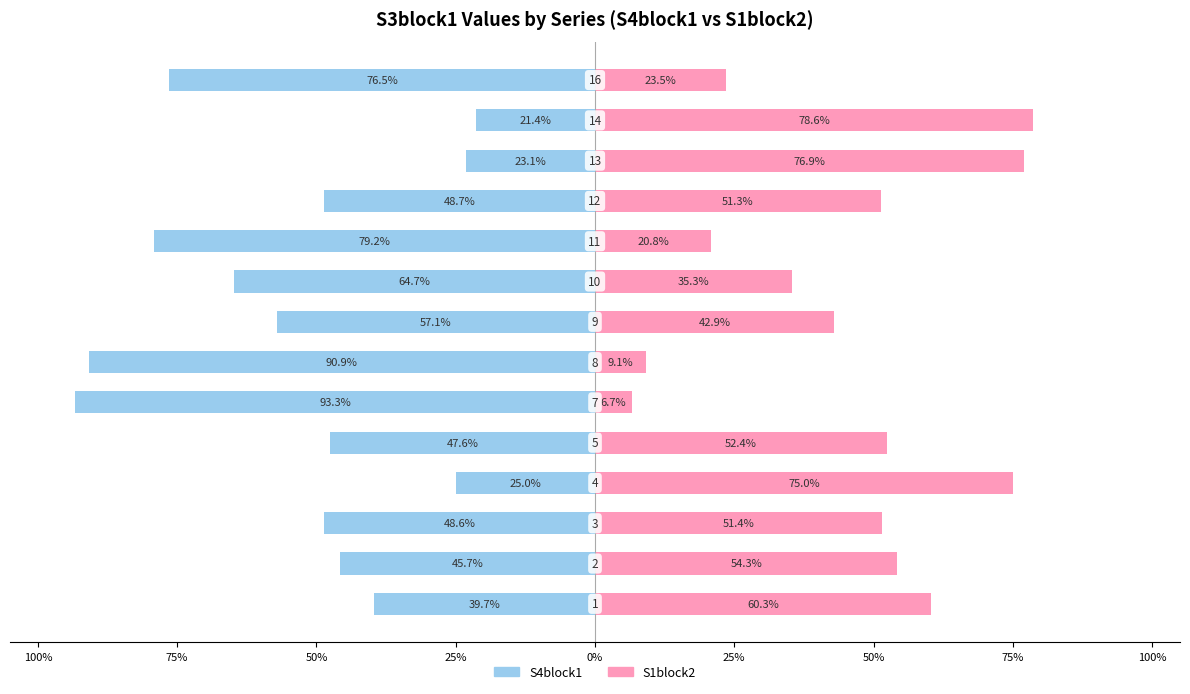

How many bars are there in each group?

2